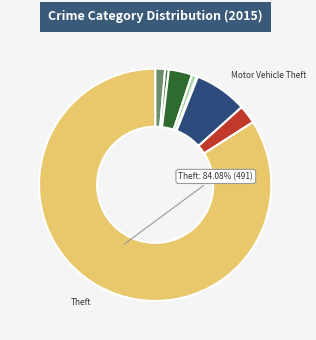

Does any single category account for the majority?

Yes